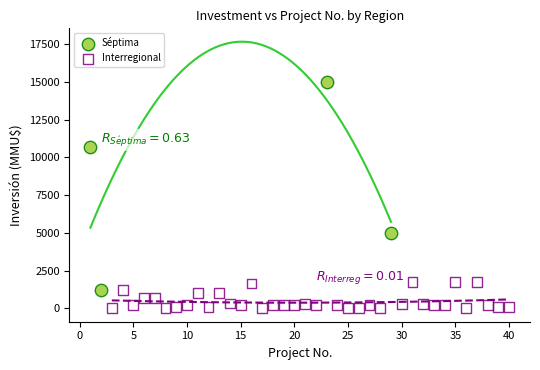

Which series has the largest Y range (max minus min)?

Séptima